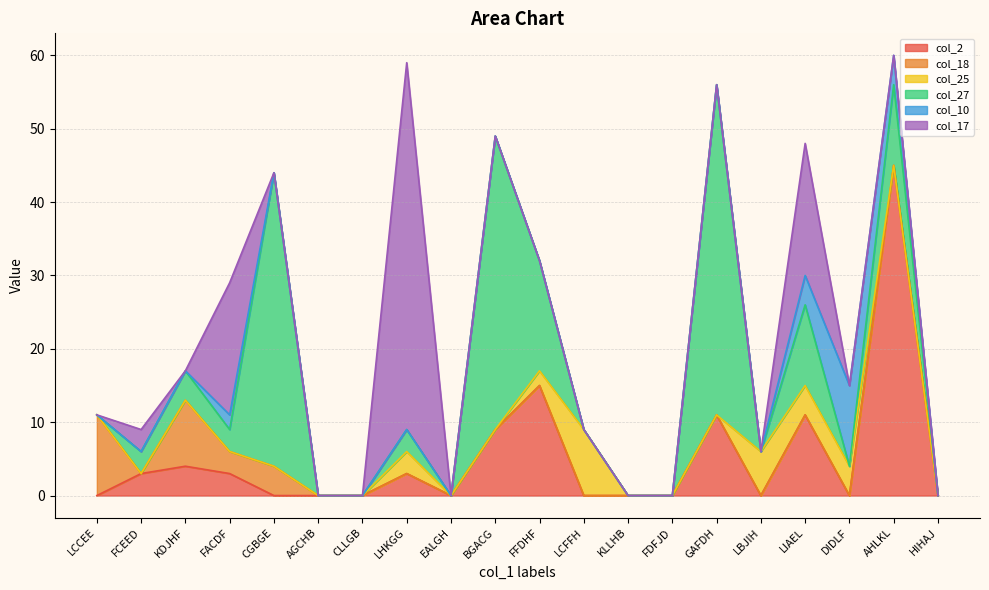

At which category does the chart reach its peak across all series?

LHKGG